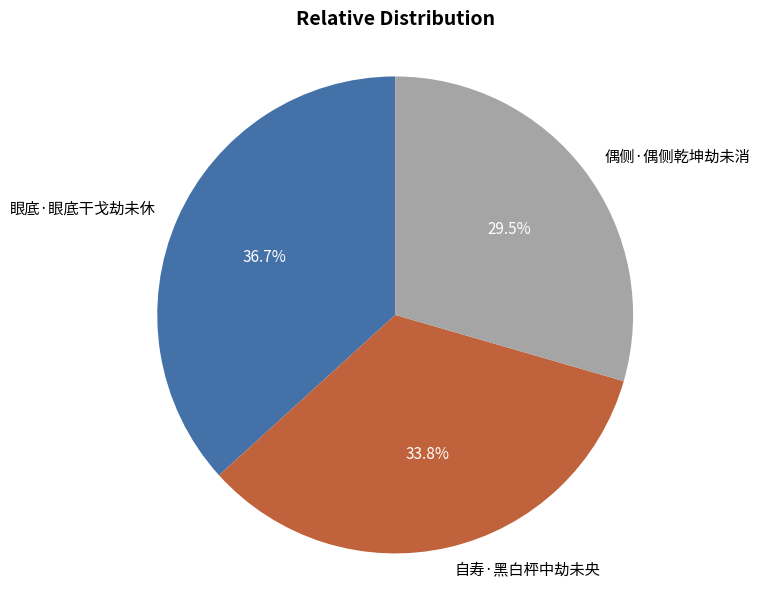

Is it true that 偶侧·偶侧乾坤劫未消 is 39% of the pie?

False